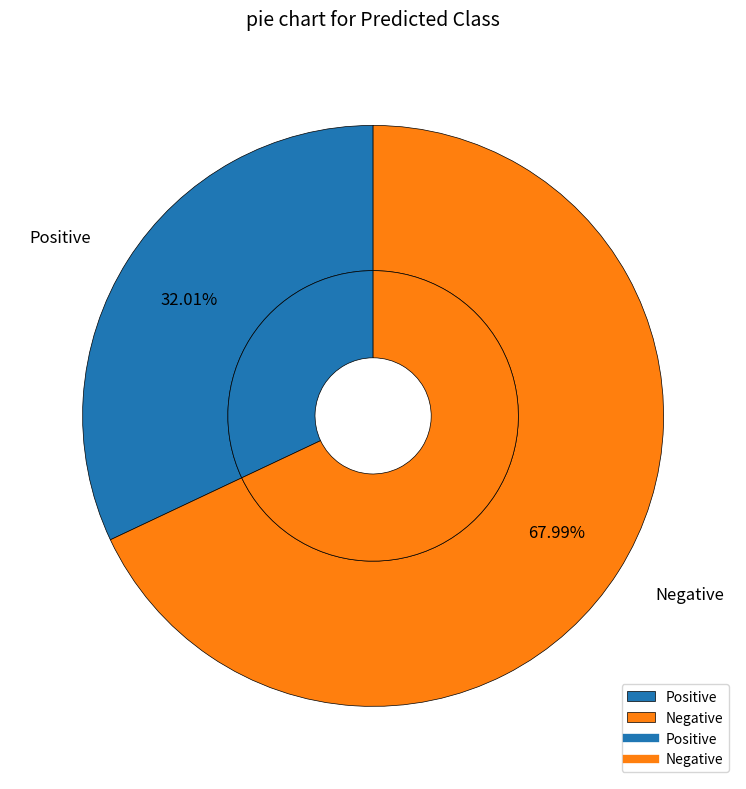

What is the smallest slice in the pie chart?

Positive